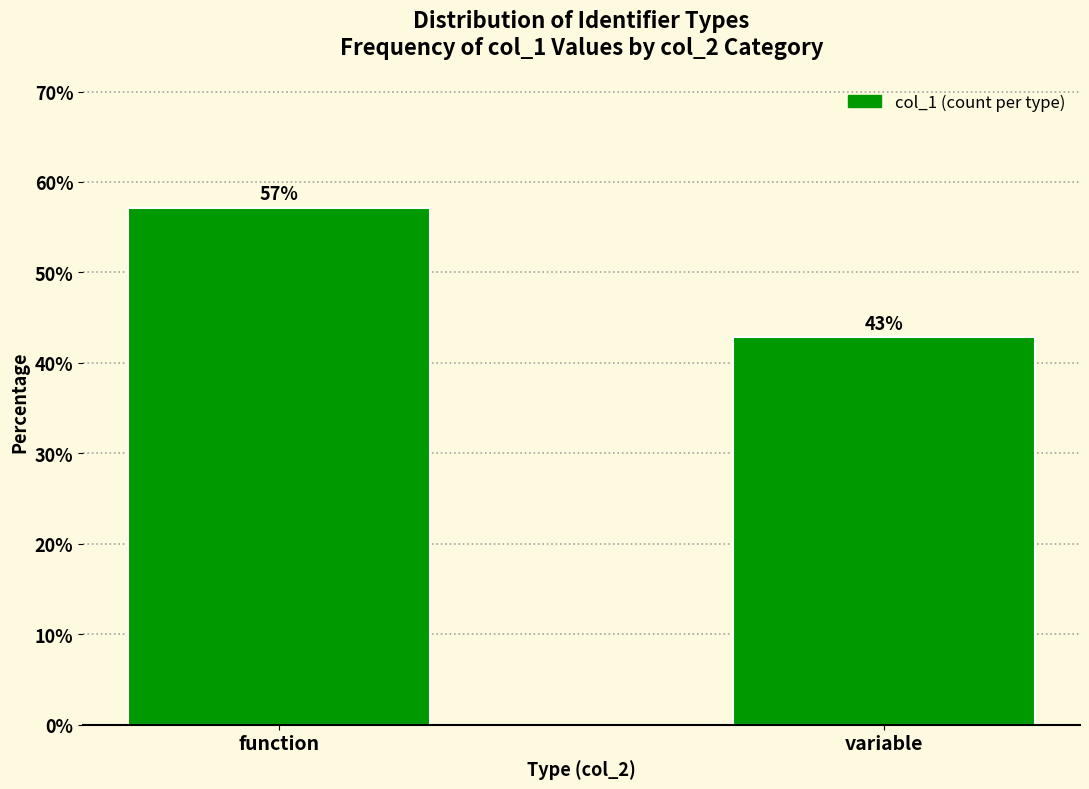

What is the value of the 1st bar from the left?

57.1